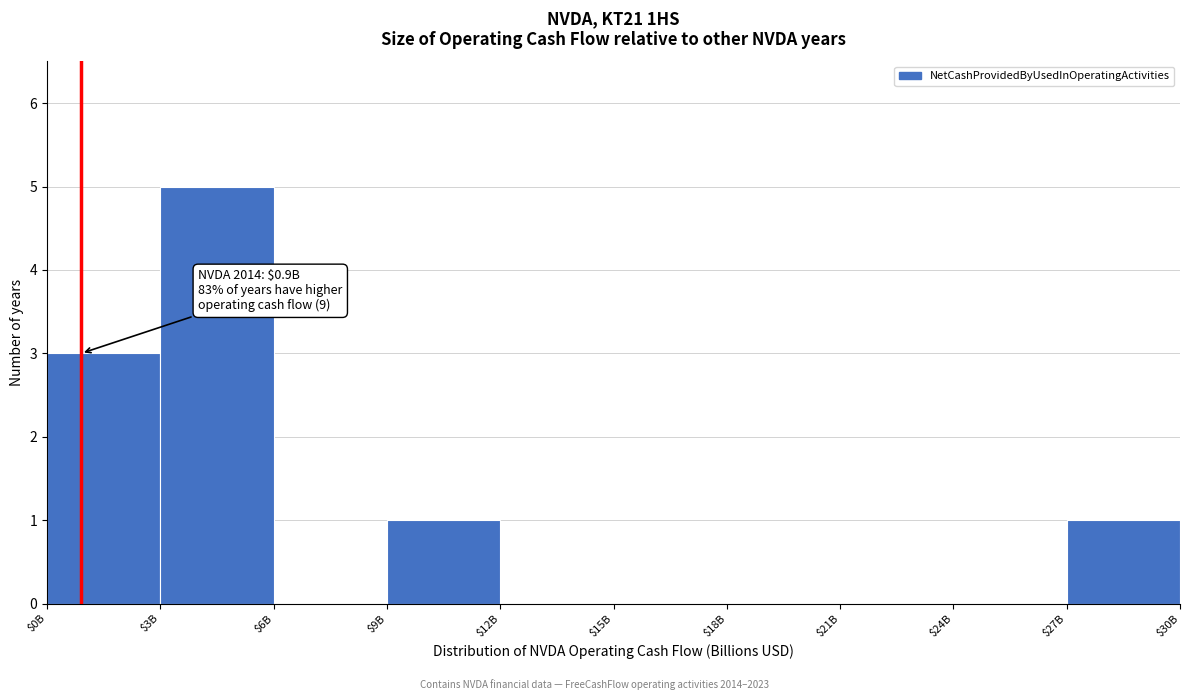

What is the sum of all values?

10